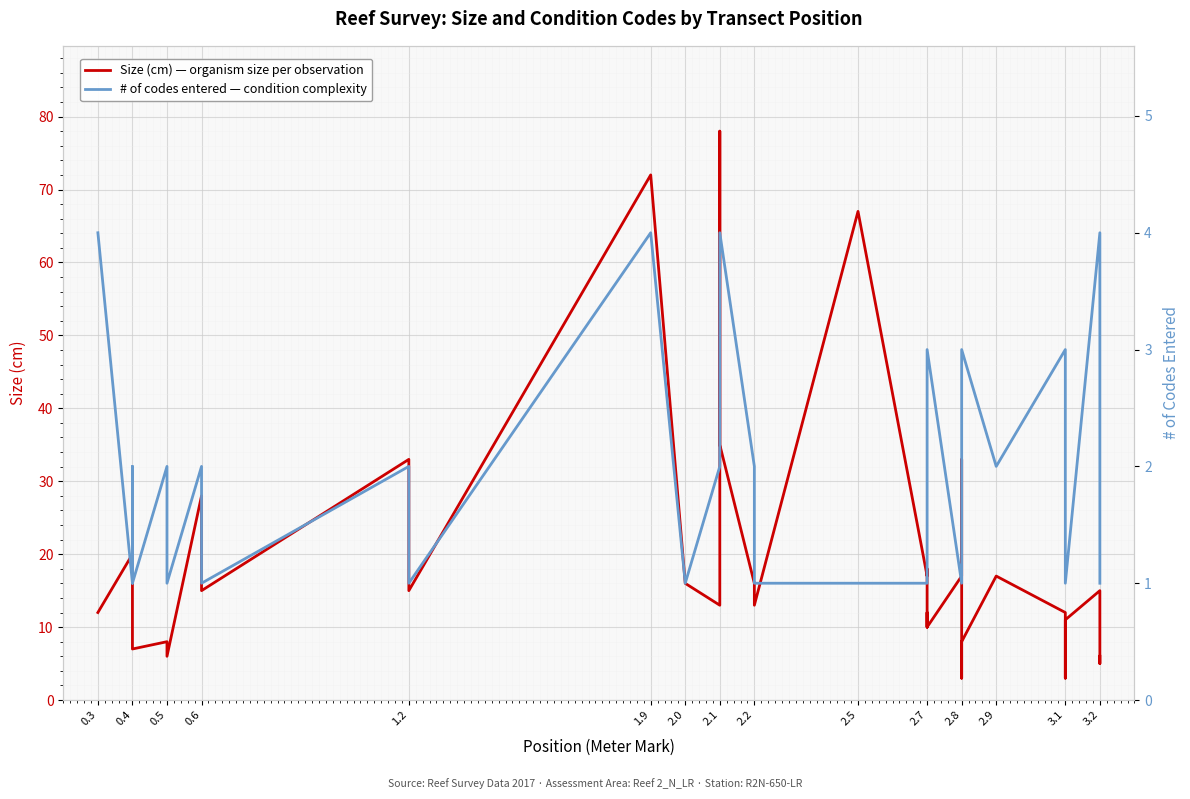

Where is the first local maximum for # of codes entered?

0.4